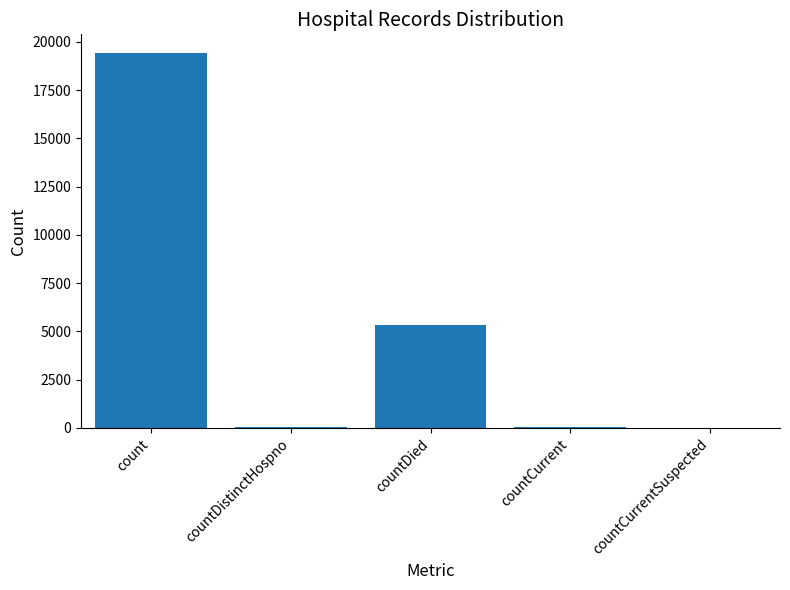

Where does the data first go above 60?

count